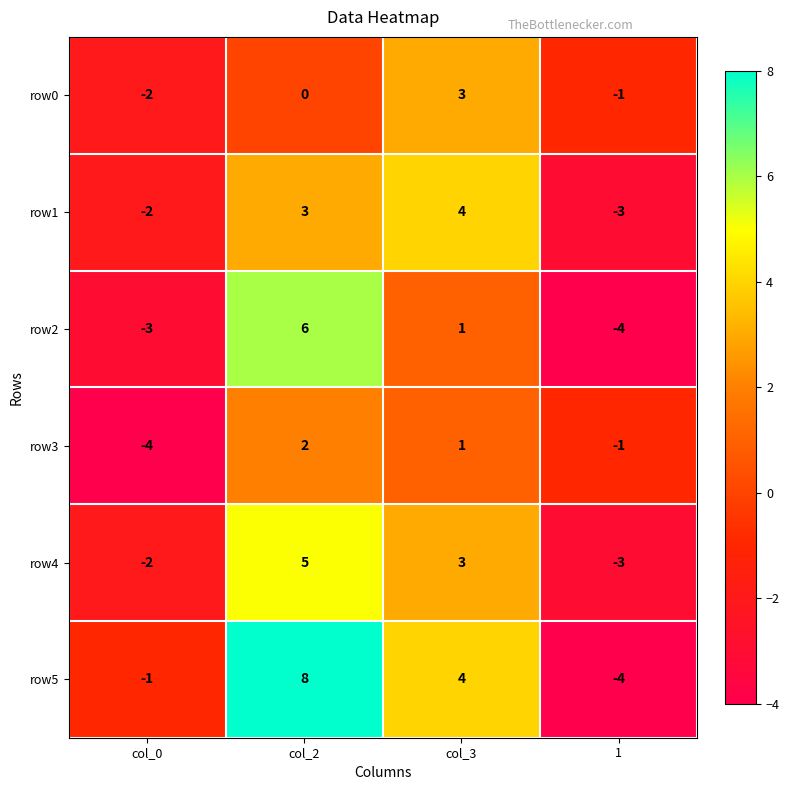

What is the greatest value displayed?

8